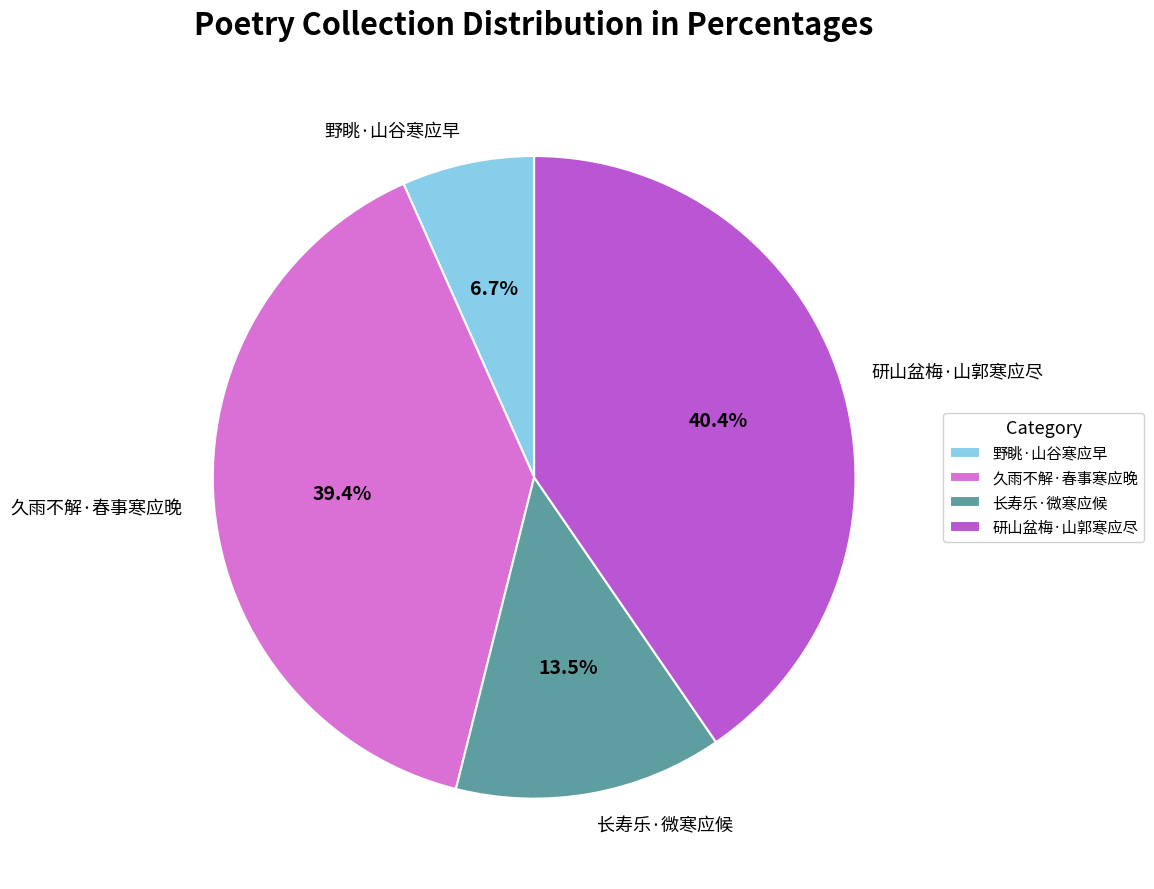

To the nearest percent, what is the difference between the 研山盆梅·山郭寒应尽 and 久雨不解·春事寒应晚 slice percentages?

1%